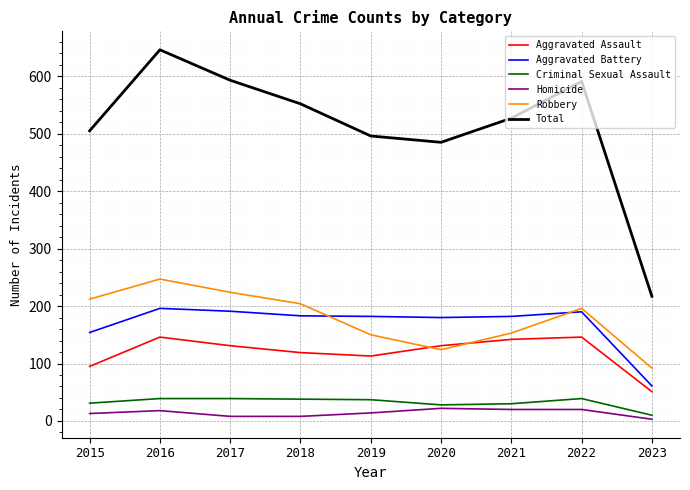

True or false: Robbery and Total cross at least once.

False